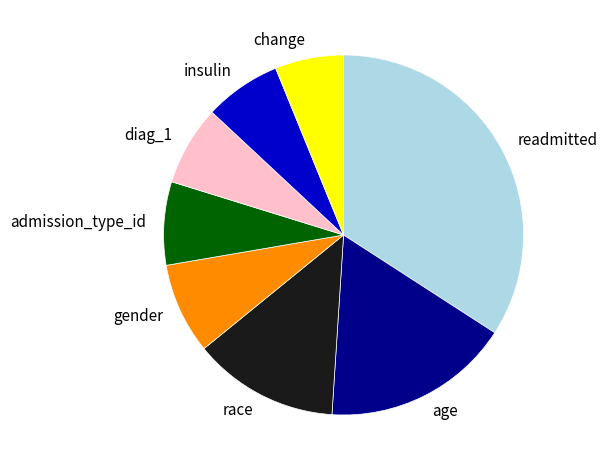

Combined, do insulin and gender account for over 50%?

No